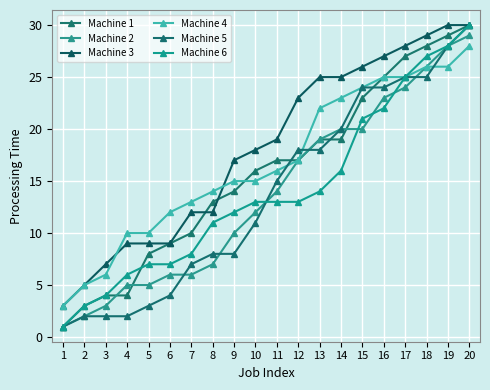

Which series changed the most between 9 and 14?

Machine 5